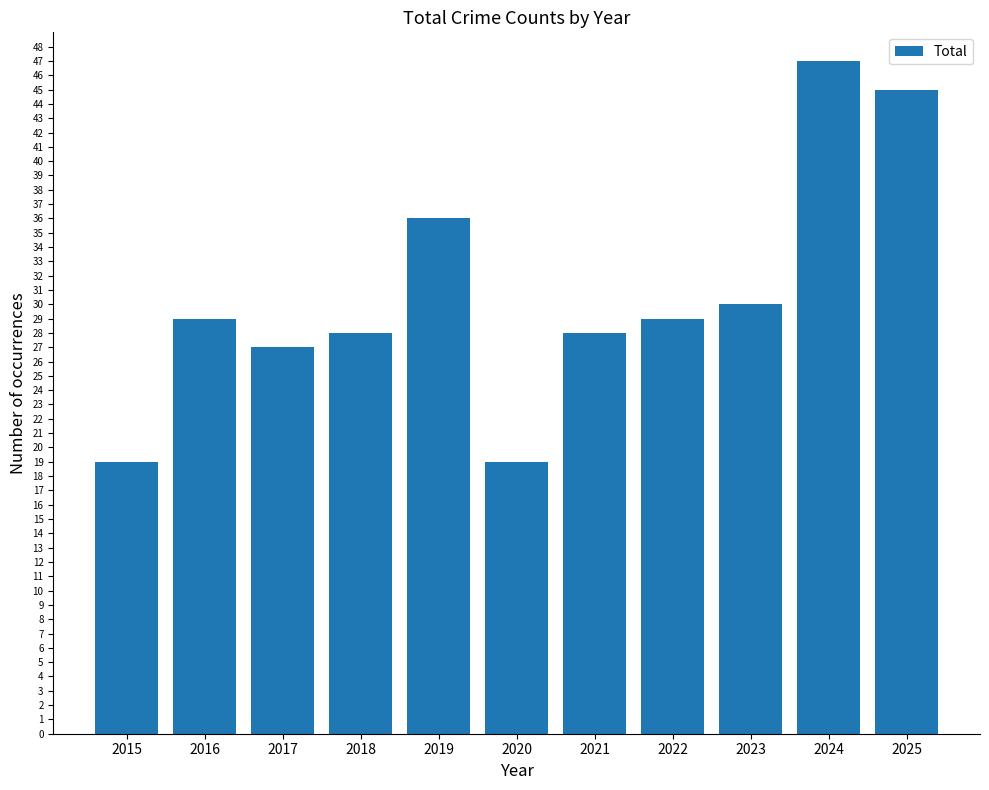

Read the value at 2016, to the nearest 10.

30